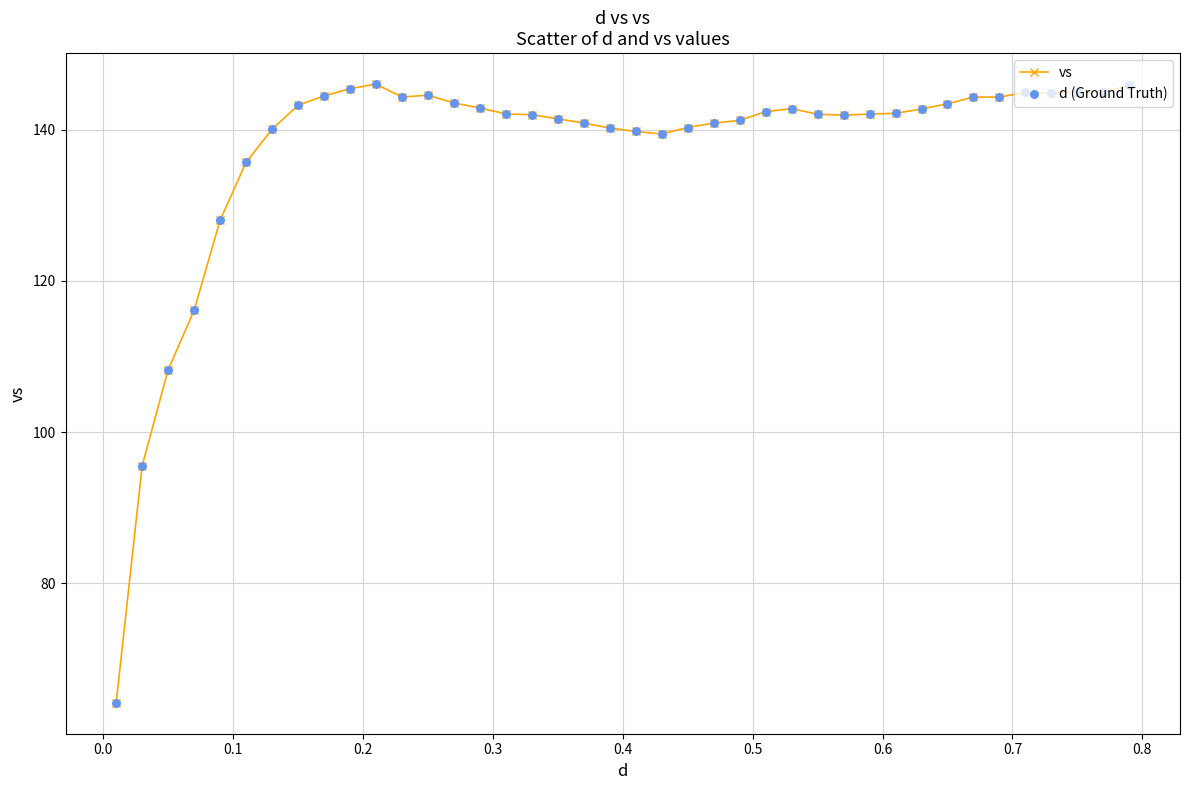

What is the minimum value shown in the chart?

64.2